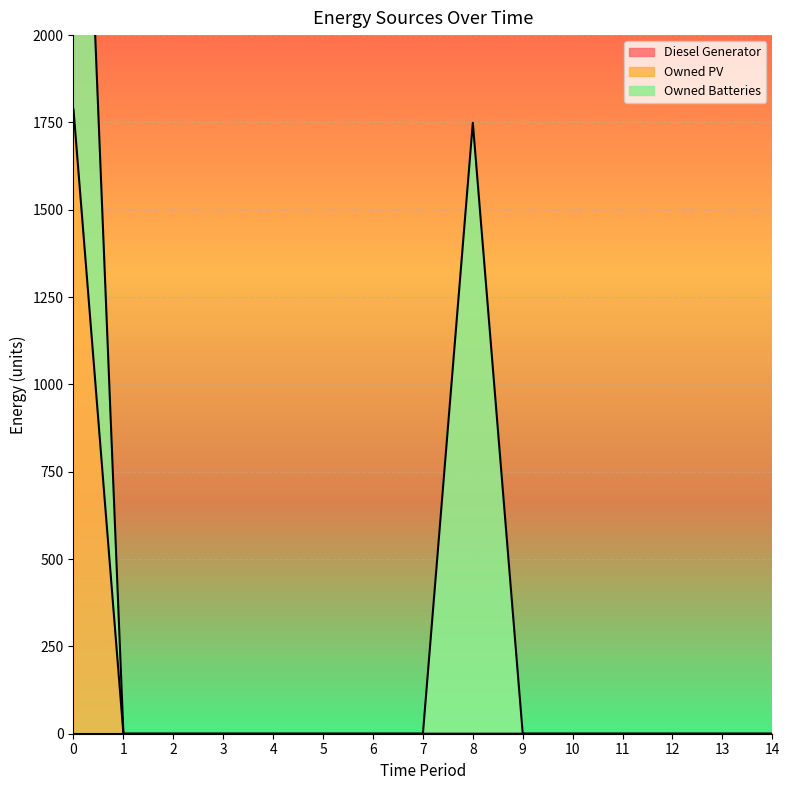

Reading left to right, transcribe all the data shown in this chart.

Diesel Generator: 0	0	0	0	0	0	0	0	0	0	0	0	0	0	0
Owned PV: 1787	0	0	0	0	0	0	0	0	0	0	0	0	0	0
Owned Batteries: 1749	0	0	0	0	0	0	0	1749	0	0	0	0	0	0